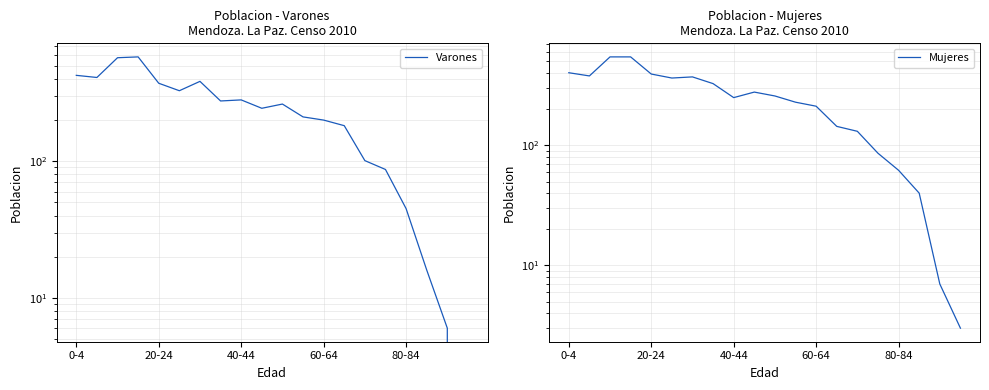

What is the sum of the Mujeres values at 15 and 60-64?

632